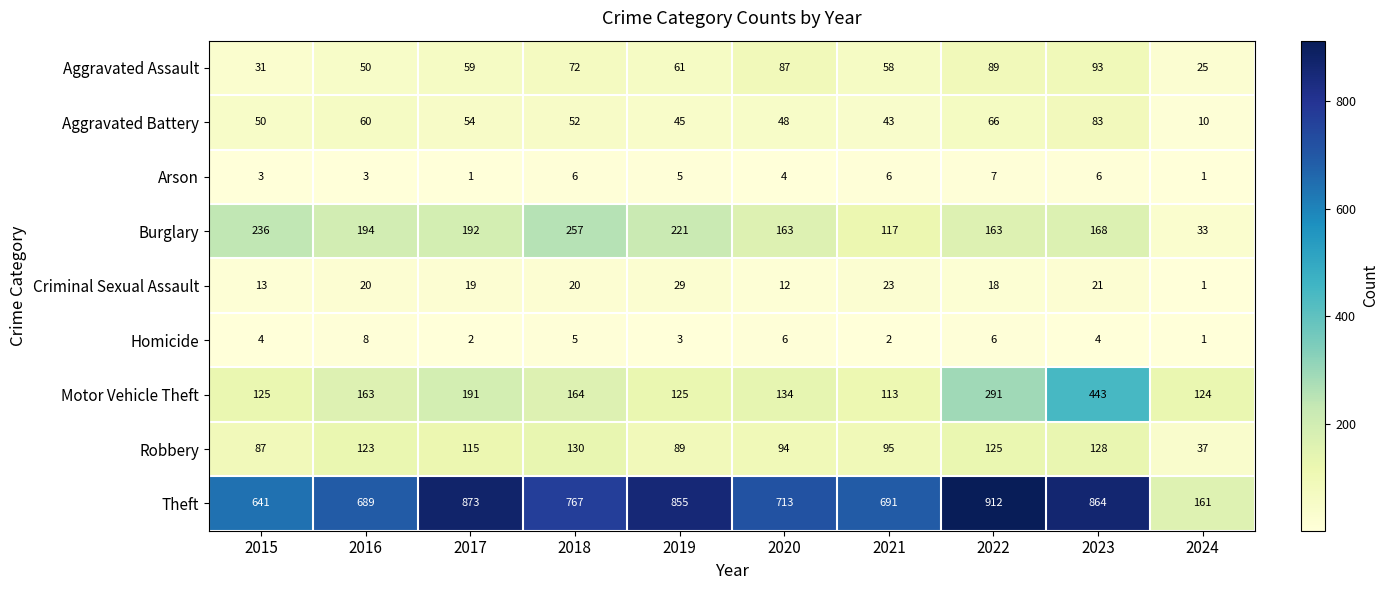

Count the Homicide values in the range 2 to 6.

8